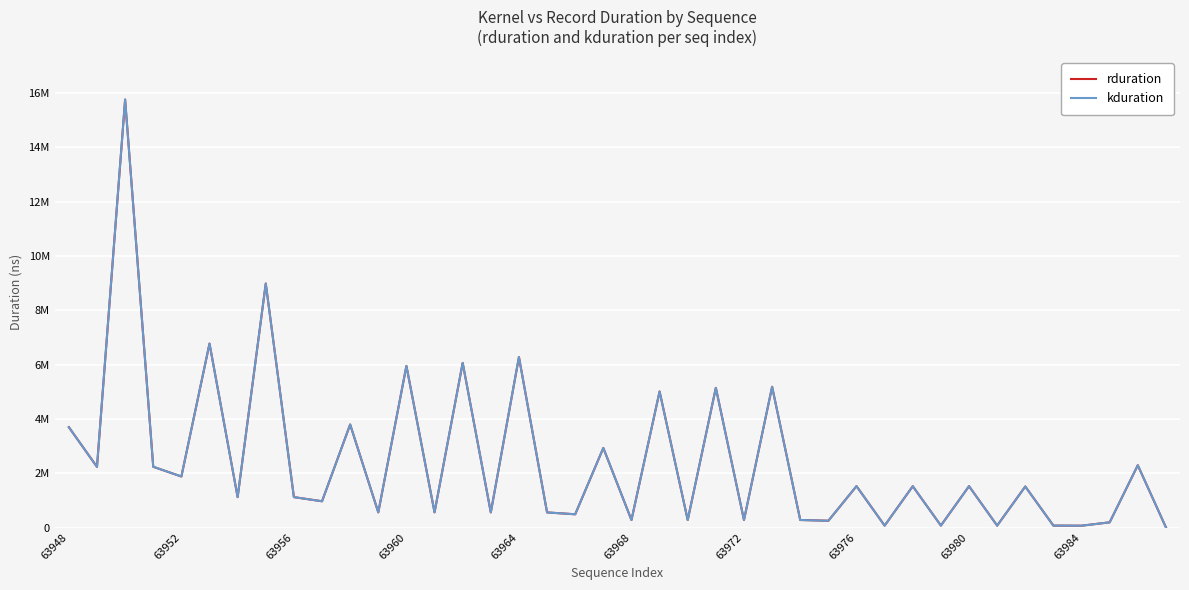

Is this an area chart (filled region under the line)?

No